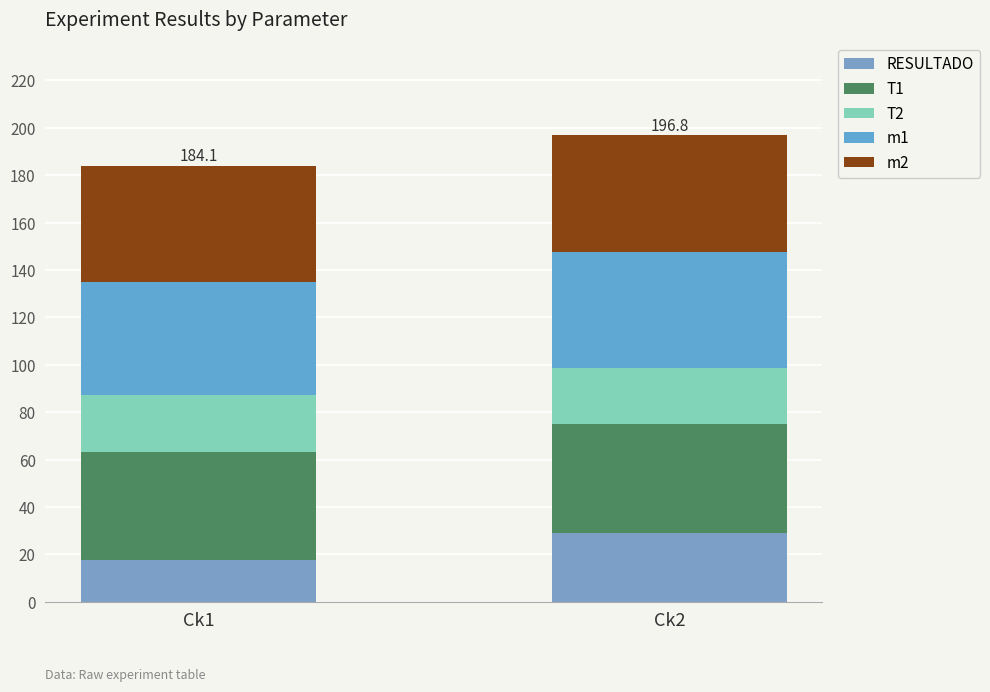

How many data points in RESULTADO are less than 29?

1